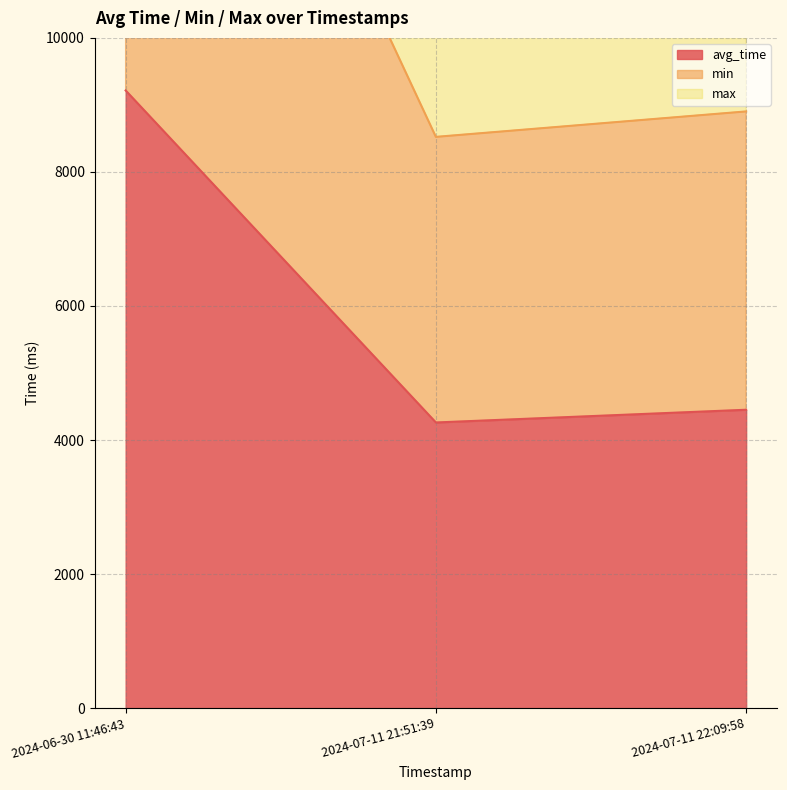

Reading right to left, extract all data points from this chart.

avg_time: 2024-07-11 22:09:58=4451.3	2024-07-11 21:51:39=4261.5	2024-06-30 11:46:43=9215.5
min: 2024-07-11 22:09:58=8902.6	2024-07-11 21:51:39=8523.0	2024-06-30 11:46:43=18431.0
max: 2024-07-11 22:09:58=13353.9	2024-07-11 21:51:39=12784.5	2024-06-30 11:46:43=27646.5